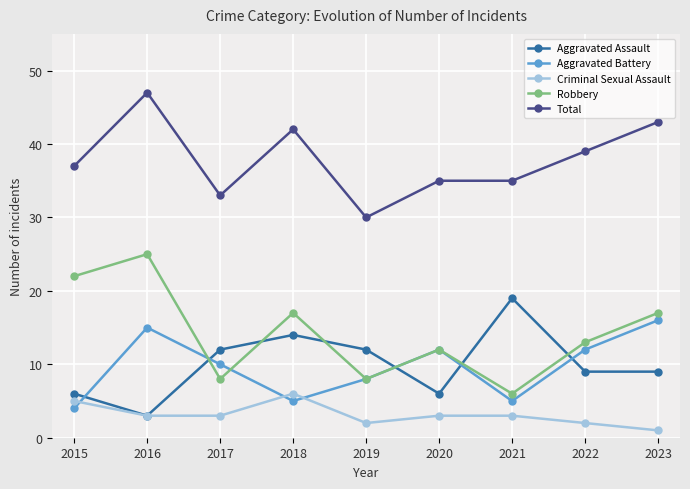

Between 2019 and 2023, which series saw the biggest shift?

Total